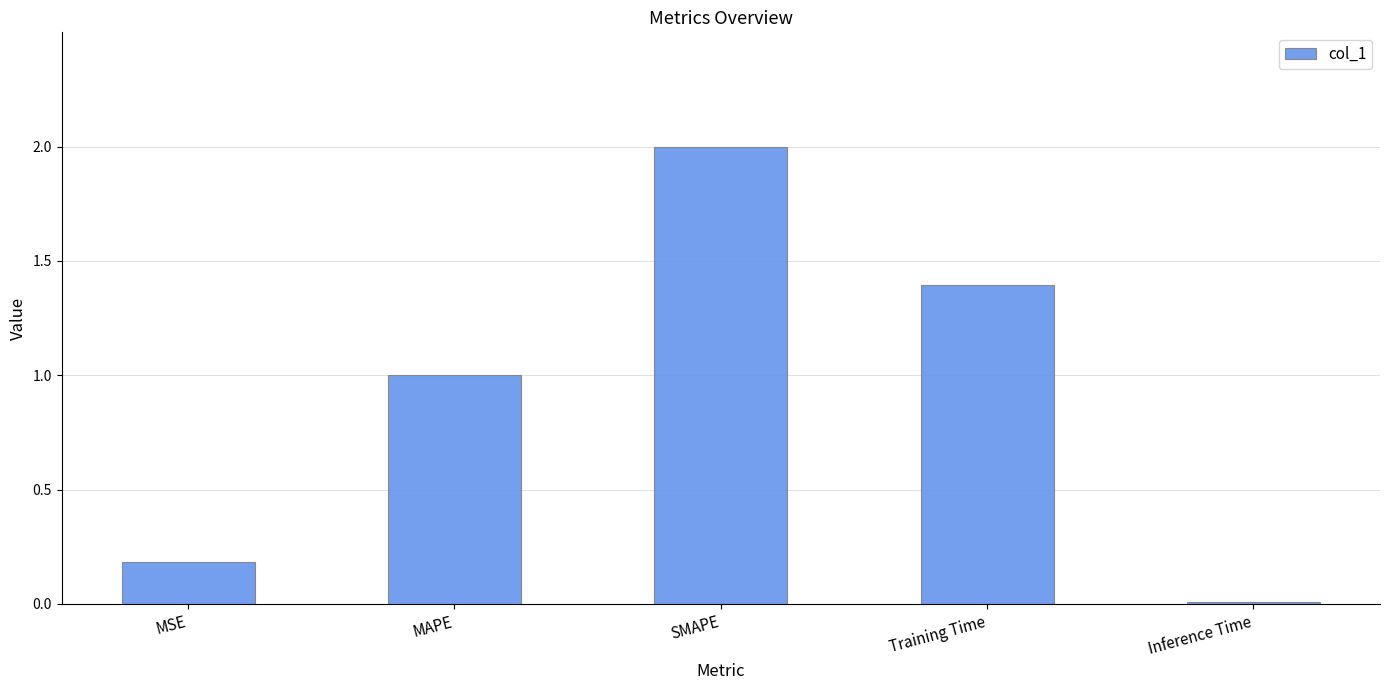

What is the sum of all values?

4.6